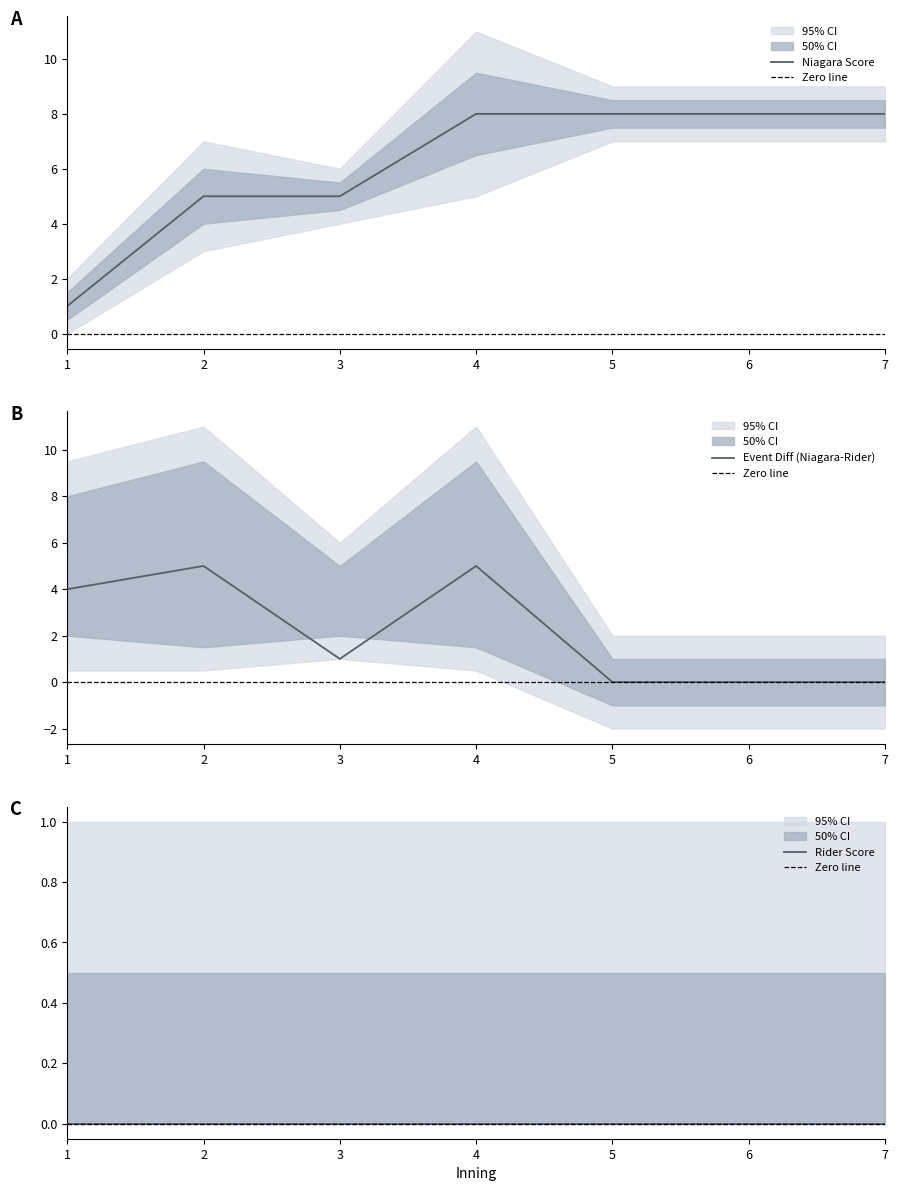

What is the maximum value for Niagara Score?

8